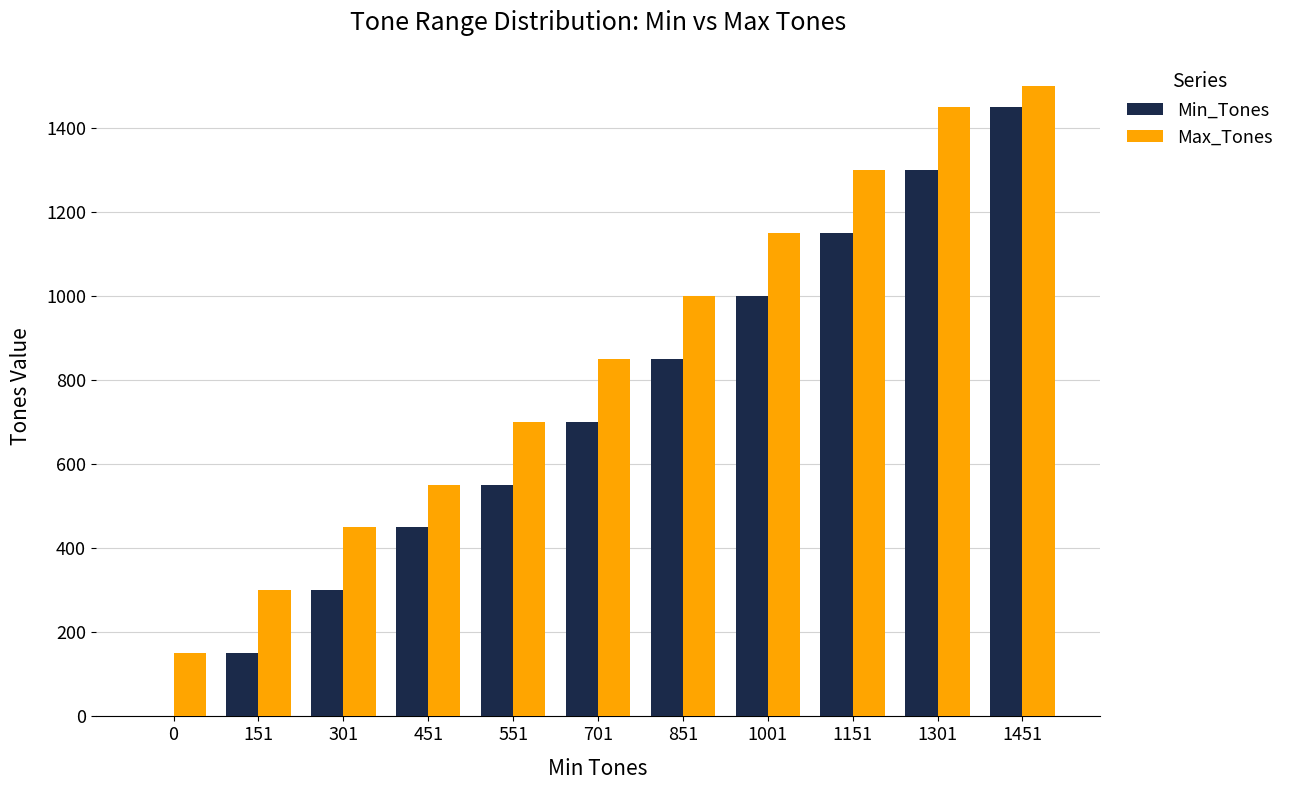

Count the number of data series in this chart.

2